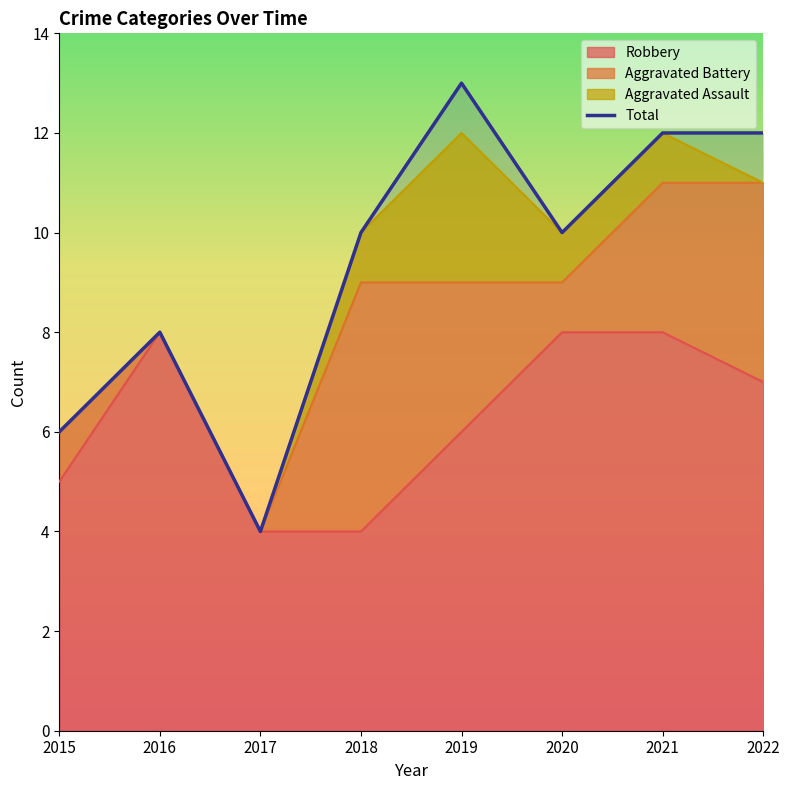

How many data points are less than 10?

3